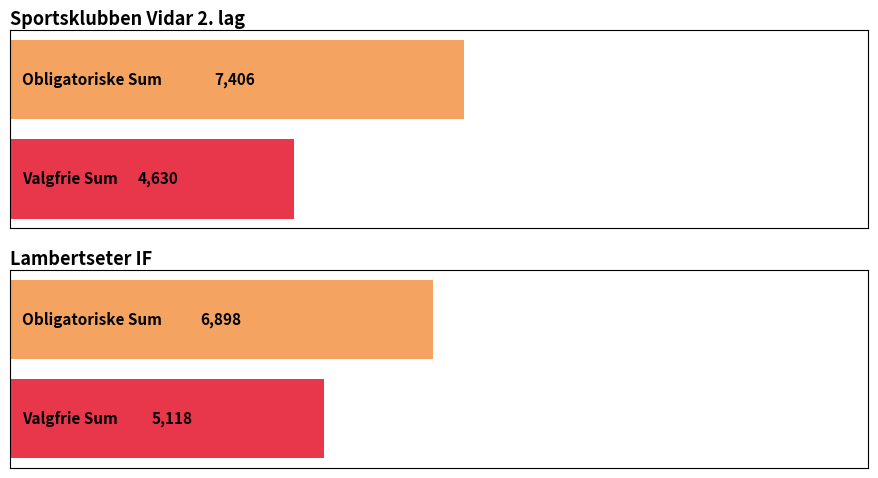

The Total Sum series shows 12016 at Lambertseter IF. True or false?

True